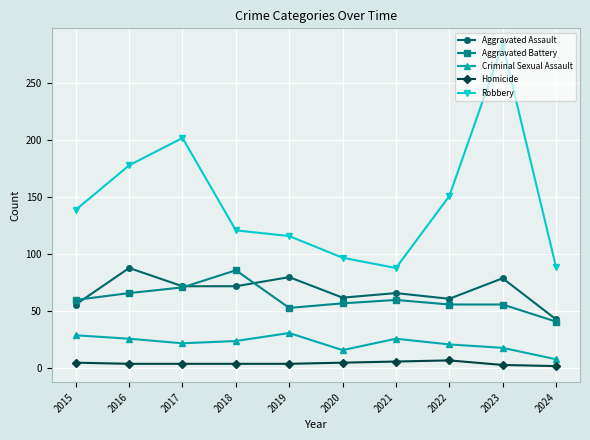

What value does the Aggravated Assault series have at 2022?

61